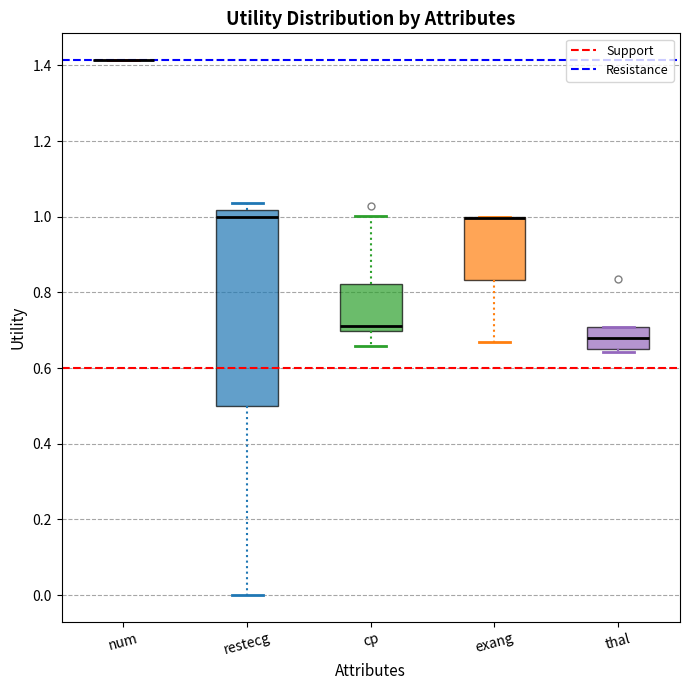

Reading left to right, read every box against the y-axis: the position of its median line, the range the box covers, and the ends of its whiskers. The values are not printed on the chart, so give them approximately, as read against the axis.

num: box collapsed to a line at 1.42, whiskers 1.42 to 1.42
restecg: median 1.00, box 0.50 to 1.02, whiskers 0.00 to 1.04
cp: median 0.72, box 0.70 to 0.82, whiskers 0.66 to 1.00
exang: median 1.00 (drawn on the box's upper edge), box 0.84 to 1.00, whiskers 0.68 to 1.00
thal: median 0.68, box 0.66 to 0.70, whiskers 0.64 to 0.70